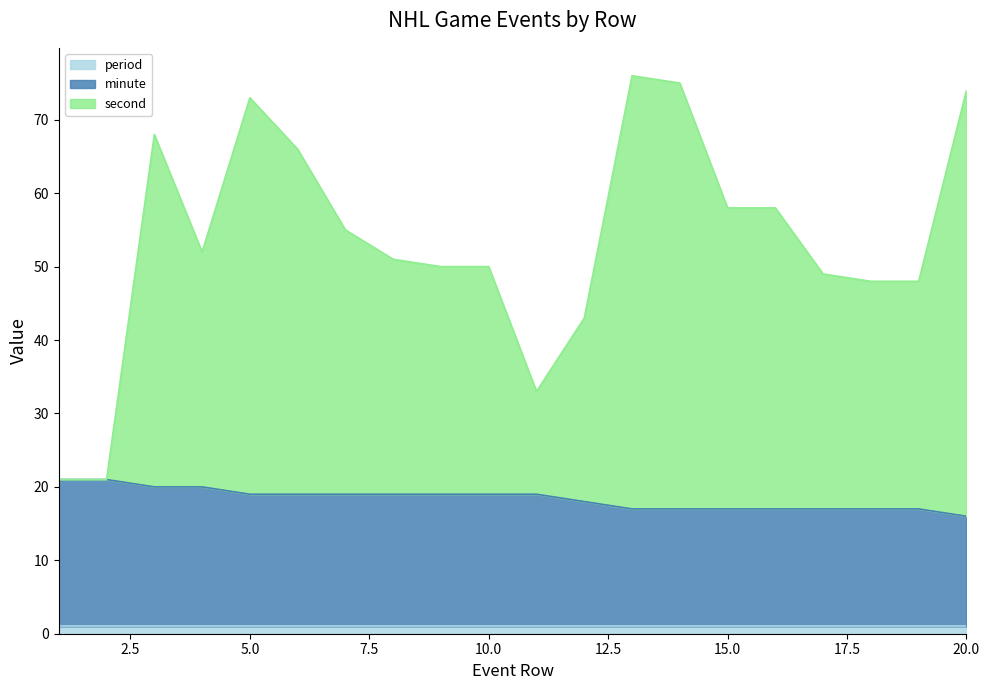

How many lines are shown in the chart?

3